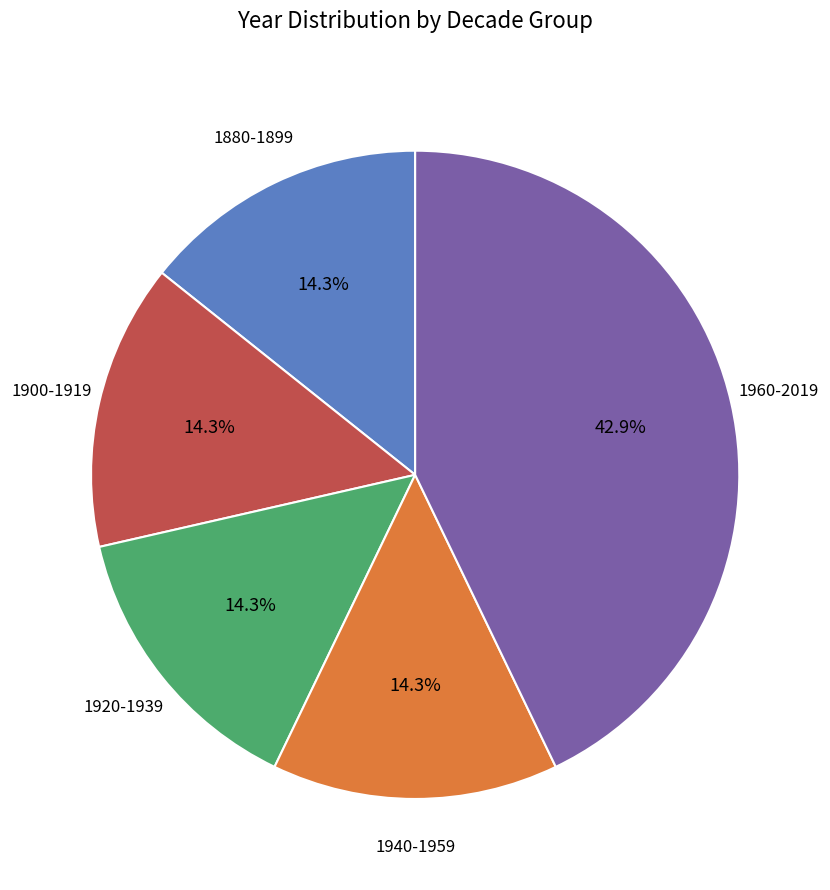

Is there a majority slice in this chart?

No